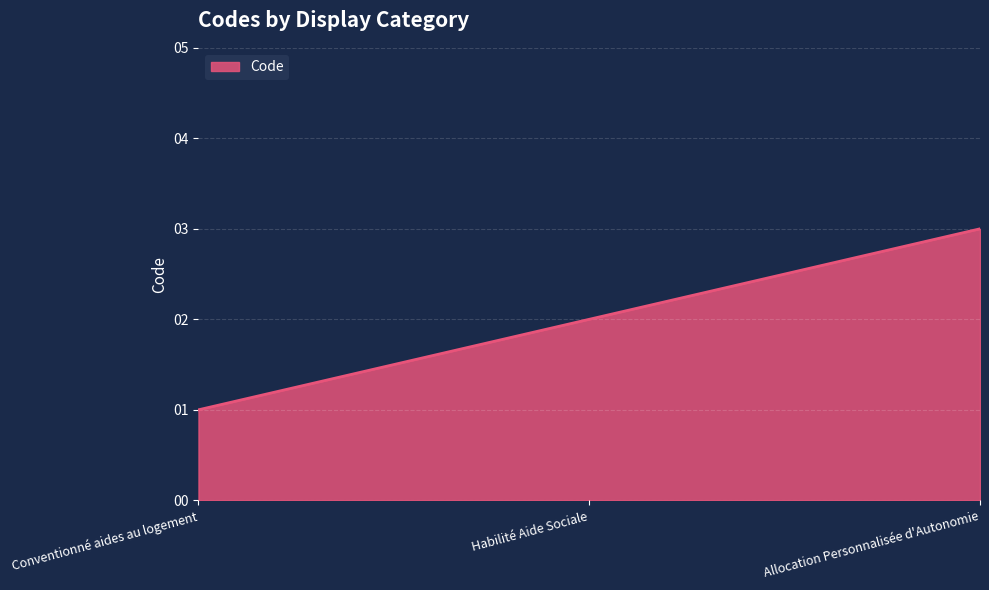

What is the difference between the maximum and minimum values?

2